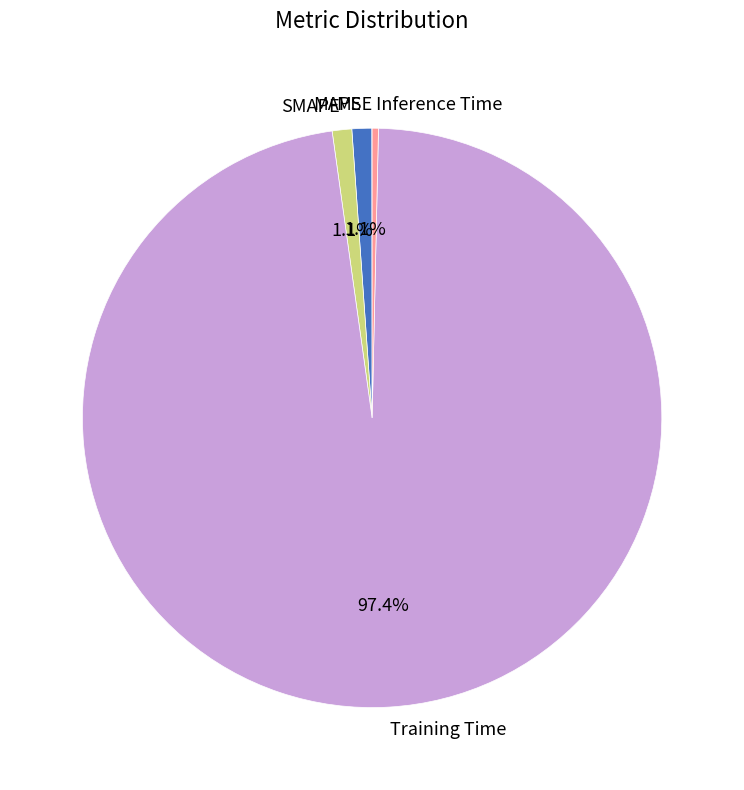

Combined, do Training Time and Inference Time account for over 50%?

Yes